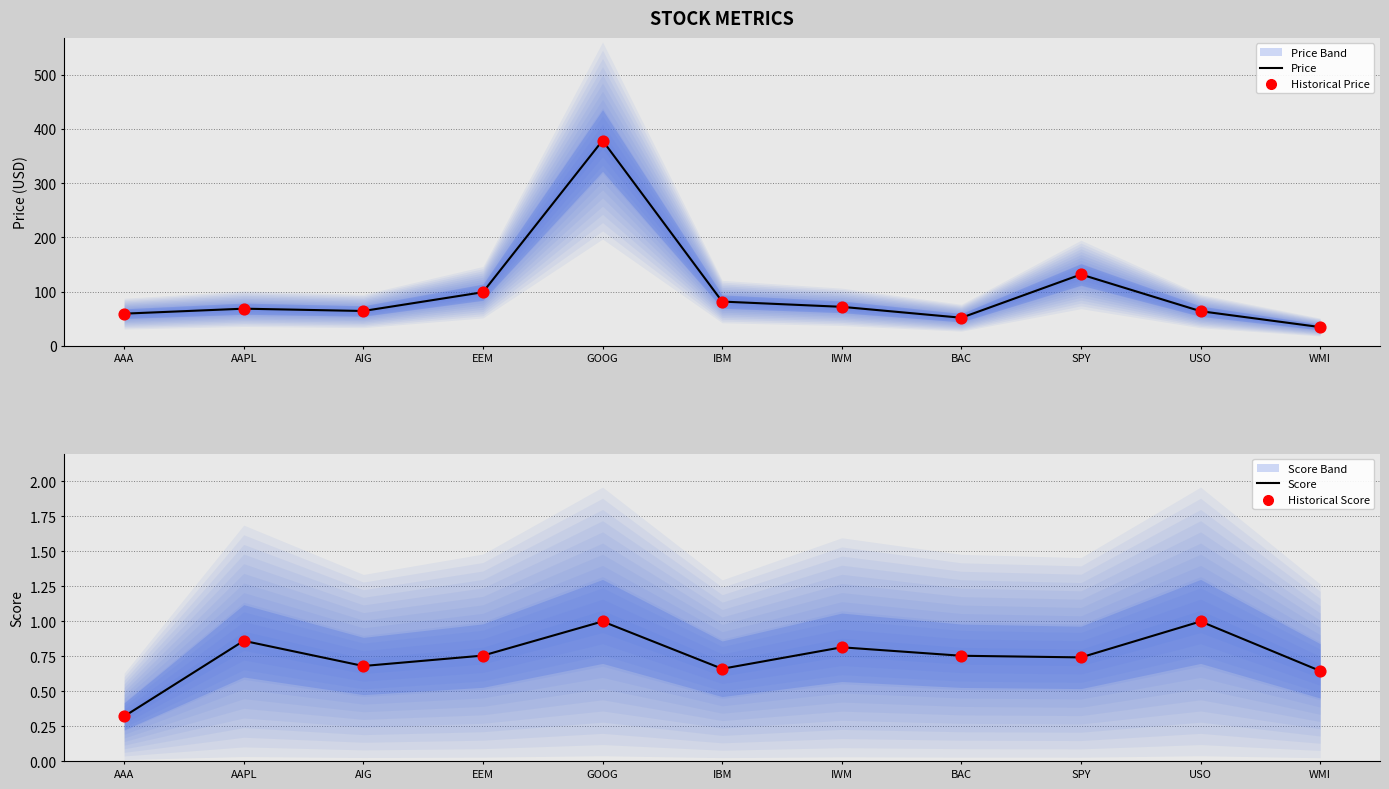

At which category is the sum across all series the highest?

GOOG